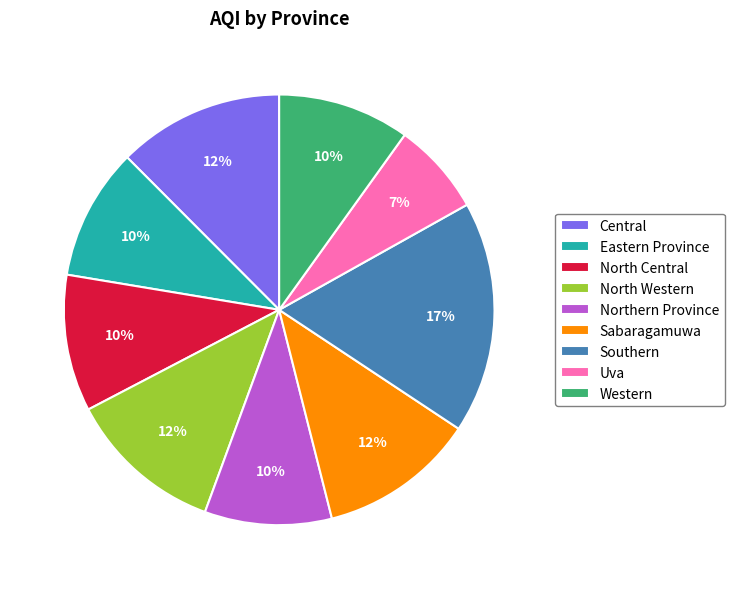

How many slices are in this pie chart?

9